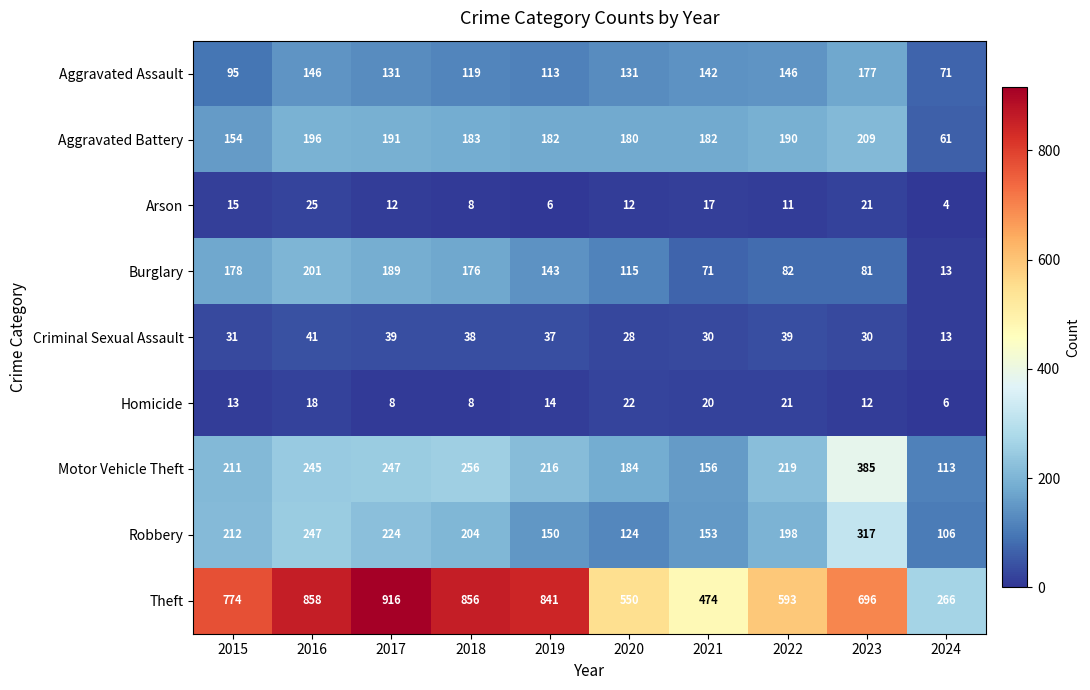

What is the sum of the Arson values at 2024 and 2019?

10